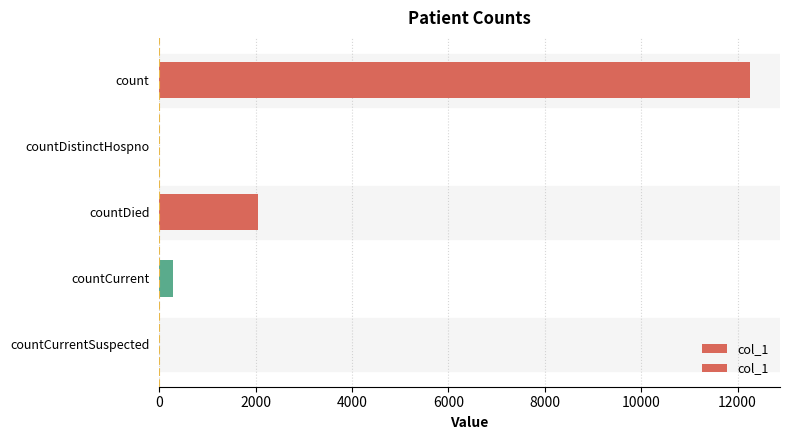

Is it true that the value at countCurrent is 475?

False